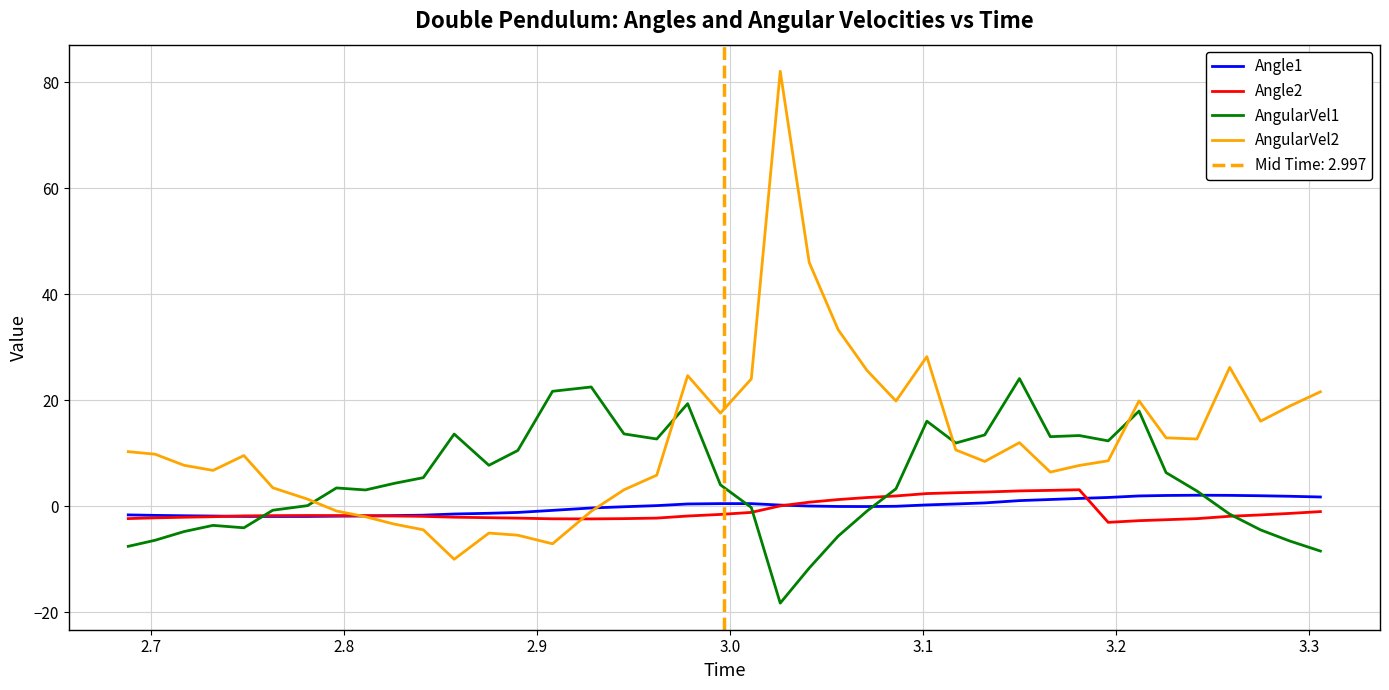

Which series has the largest total across all categories?

AngularVel2